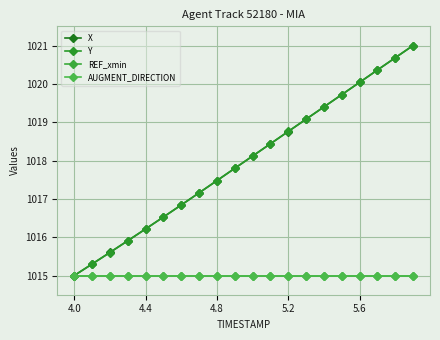

What is the difference between the maximum and second lowest values in the Y series?

5.7